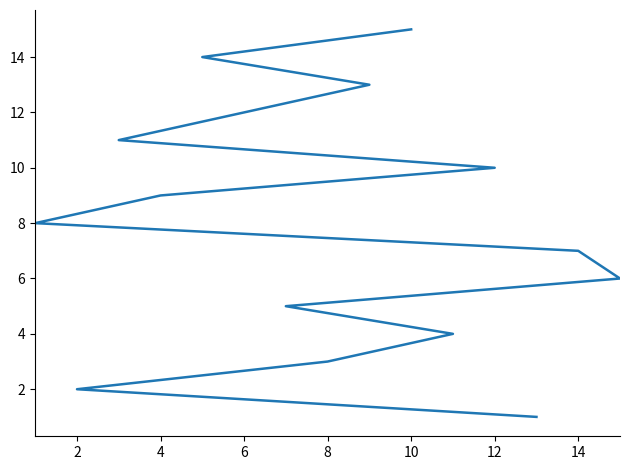

What is the smallest value displayed?

1